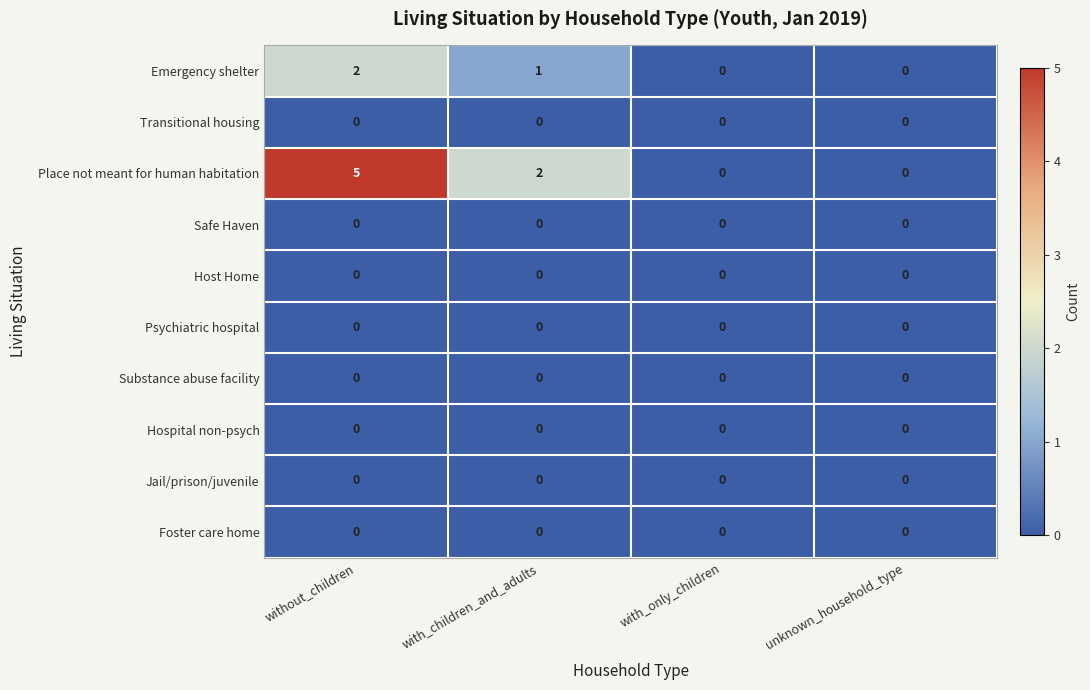

Where is Place not meant for human habitation nearest to the value 2?

with_children_and_adults